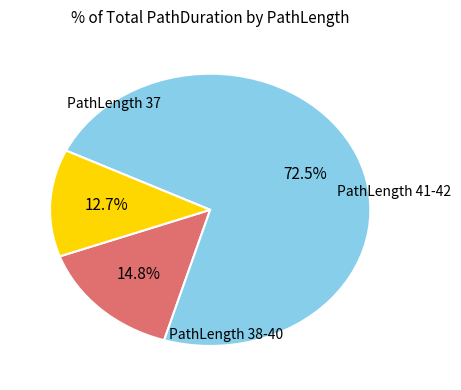

Does any single category account for the majority?

Yes